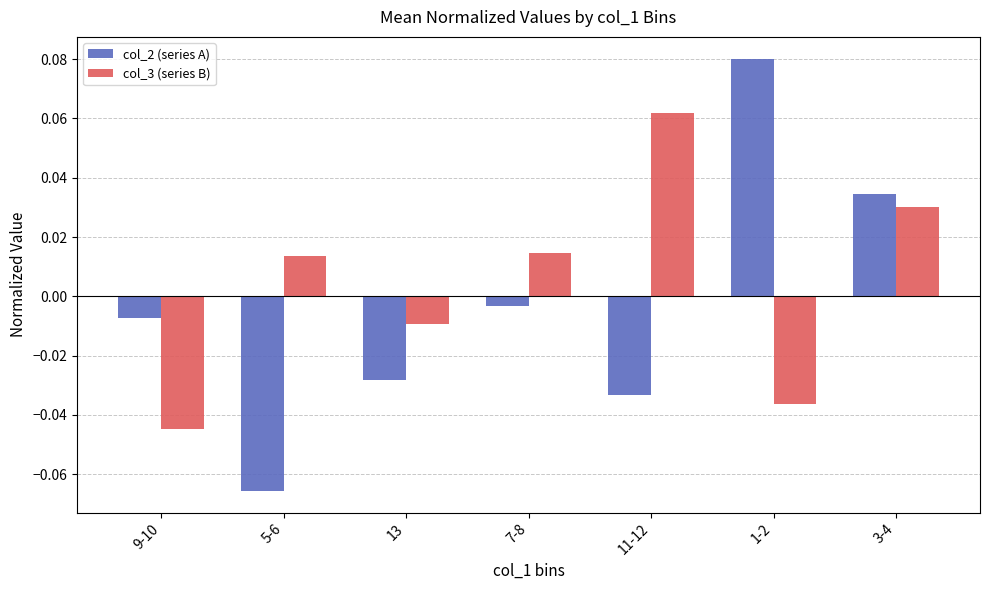

Where is col_3 (series B) nearest to the value 0?

13